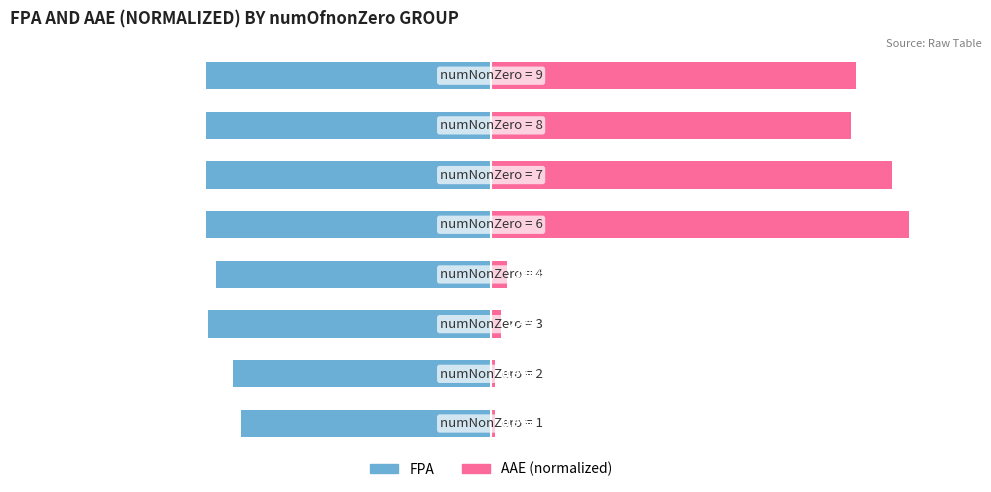

Reading right to left, list all the values displayed in this chart.

FPA: -68.1	-68.1	-68.1	-68.1	-65.8	-67.7	-61.8	-59.9
AAE (normalized): 87.3	85.9	95.8	100.0	3.8	2.4	0.9	0.9